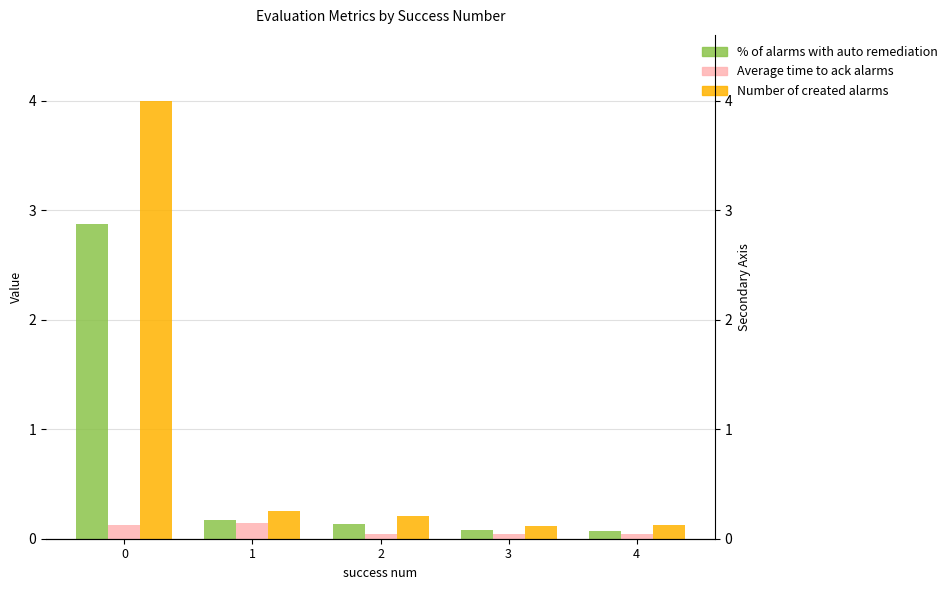

At which label does best reach its minimum?

2